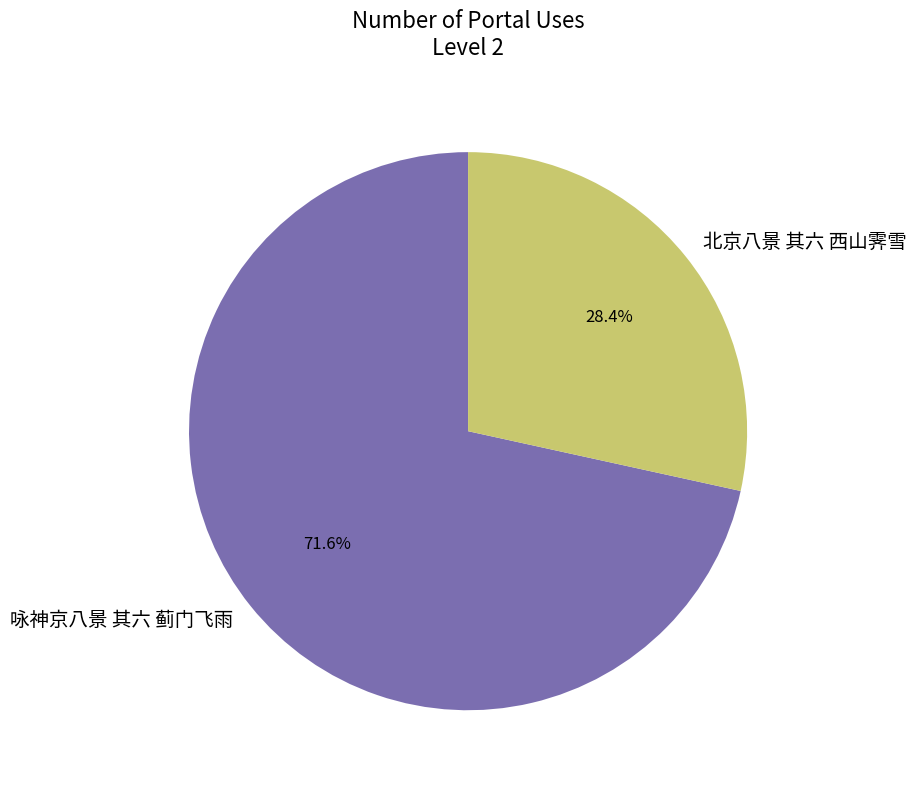

True or false: 北京八景 其六 西山霁雪 accounts for 28% of the total.

True